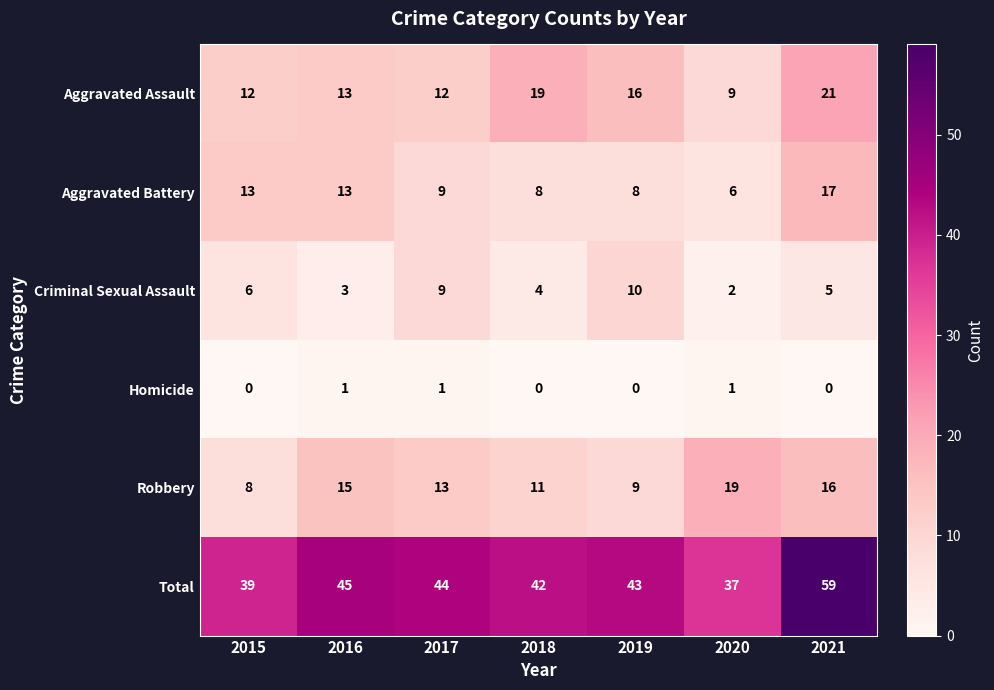

What is the difference between the maximum and second lowest values in the Aggravated Battery series?

9